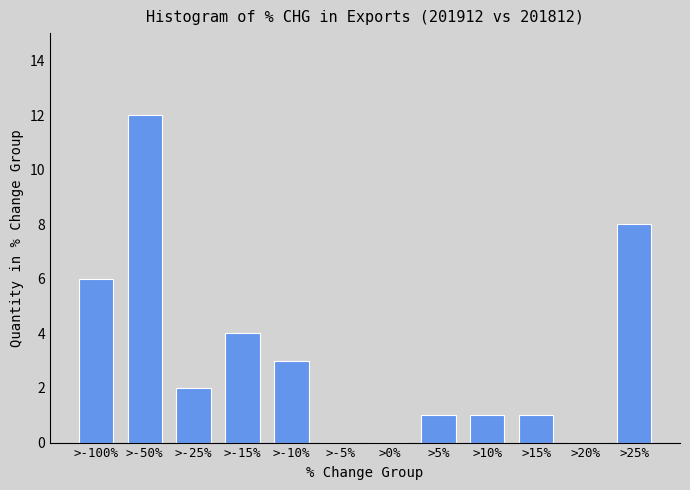

Reading left to right, transcribe all the data shown in this chart.

>-100%=6	>-50%=12	>-25%=2	>-15%=4	>-10%=3	>-5%=0	>0%=0	>5%=1	>10%=1	>15%=1	>20%=0	>25%=8